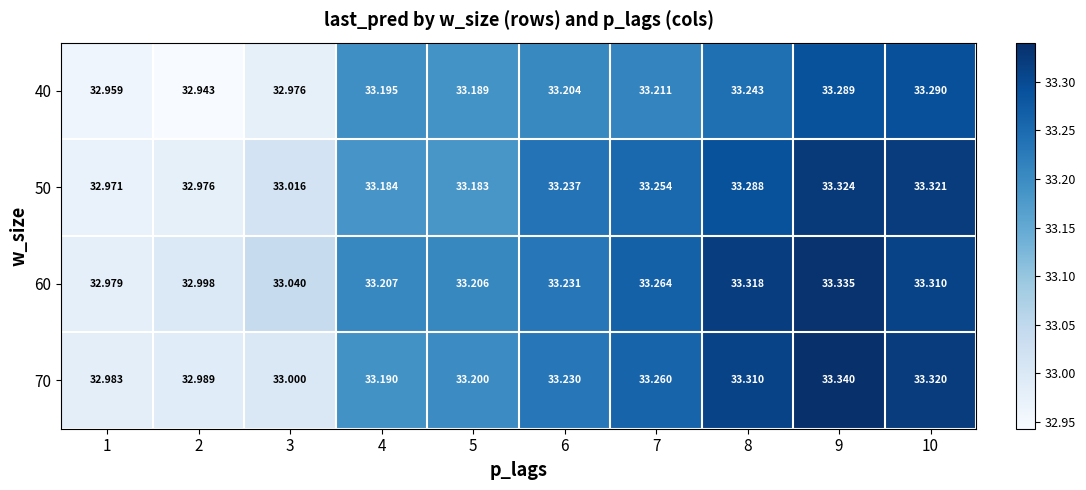

Reading left to right, what are all the values shown in this chart?

40: 1=33.0	2=32.9	3=33.0	4=33.2	5=33.2	6=33.2	7=33.2	8=33.2	9=33.3	10=33.3
50: 1=33.0	2=33.0	3=33.0	4=33.2	5=33.2	6=33.2	7=33.3	8=33.3	9=33.3	10=33.3
60: 1=33.0	2=33.0	3=33.0	4=33.2	5=33.2	6=33.2	7=33.3	8=33.3	9=33.3	10=33.3
70: 1=33.0	2=33.0	3=33.0	4=33.2	5=33.2	6=33.2	7=33.3	8=33.3	9=33.3	10=33.3